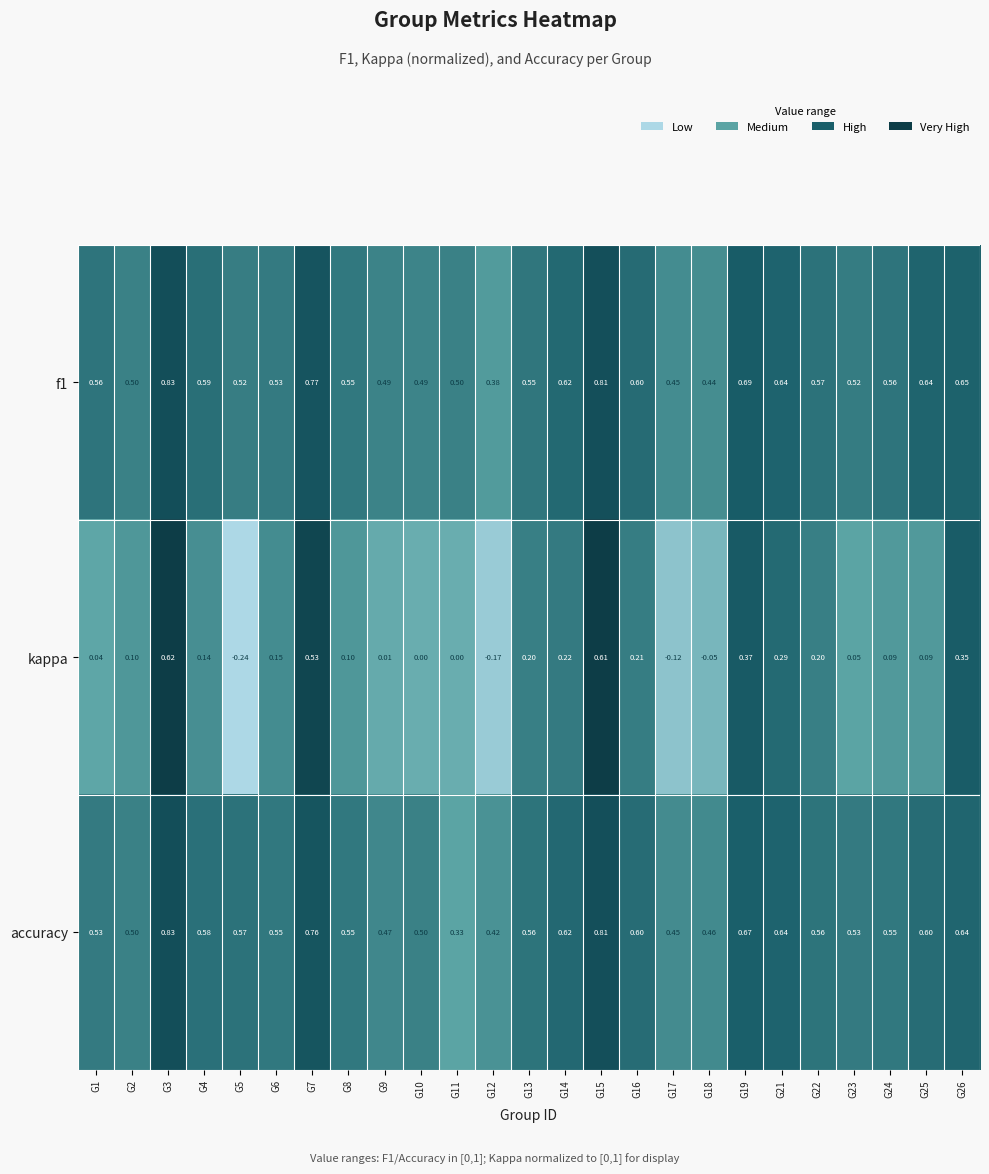

Which series has the largest range (max minus min)?

kappa